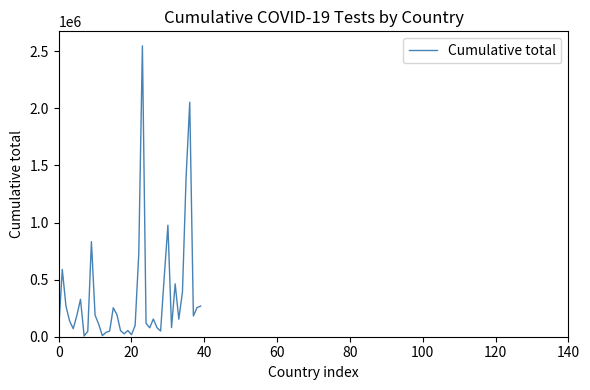

What is the difference between the maximum and minimum values?

2540439